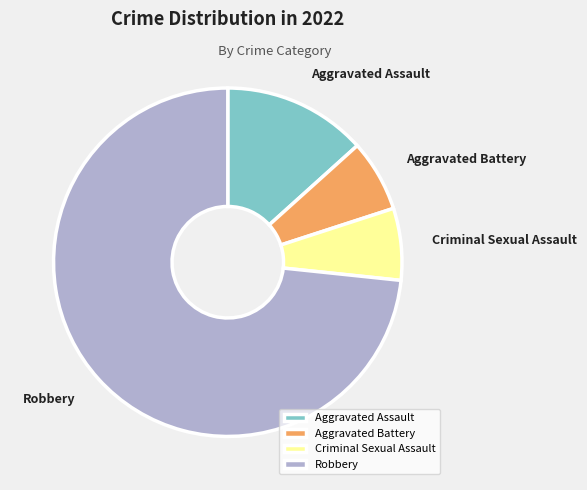

Does Aggravated Assault represent more than half of the total?

No